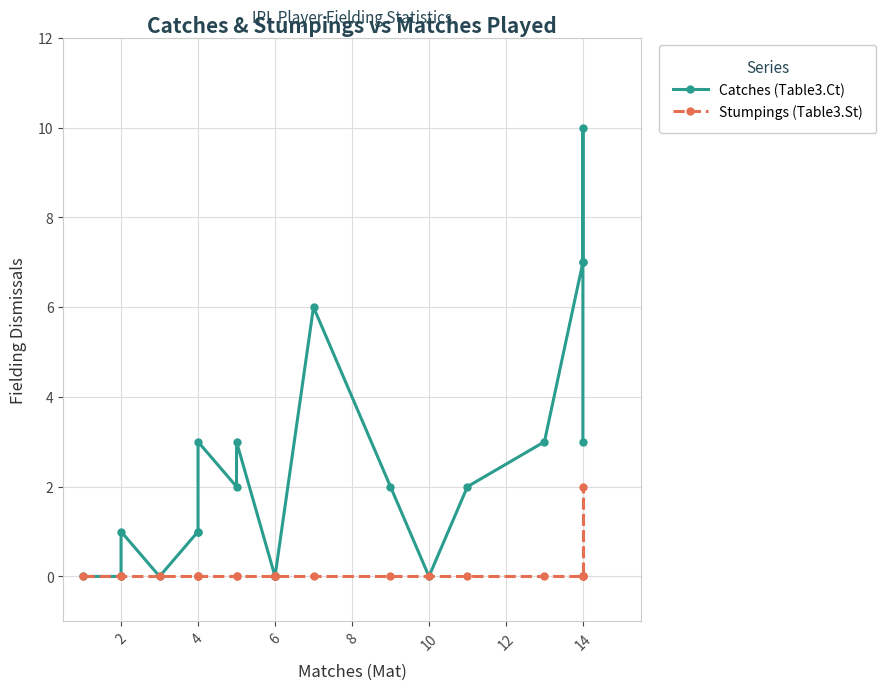

What is the label of the 11th point from the right?

6